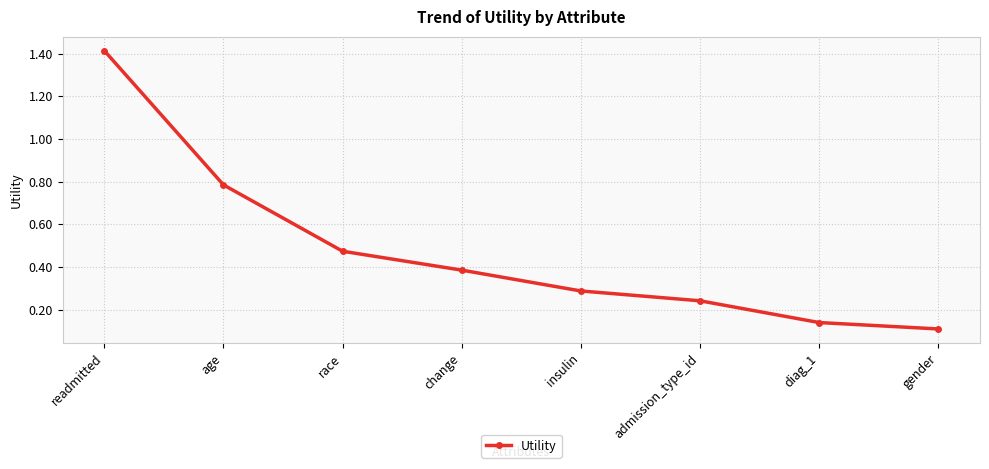

How many lines are shown in the chart?

1